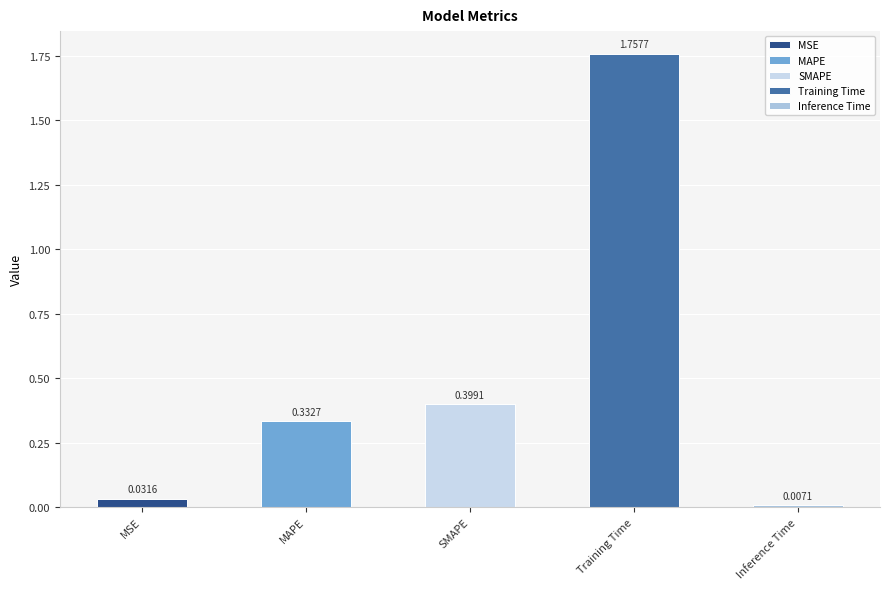

Rank the categories by value from highest to lowest.

Training Time, SMAPE, MAPE, MSE, Inference Time